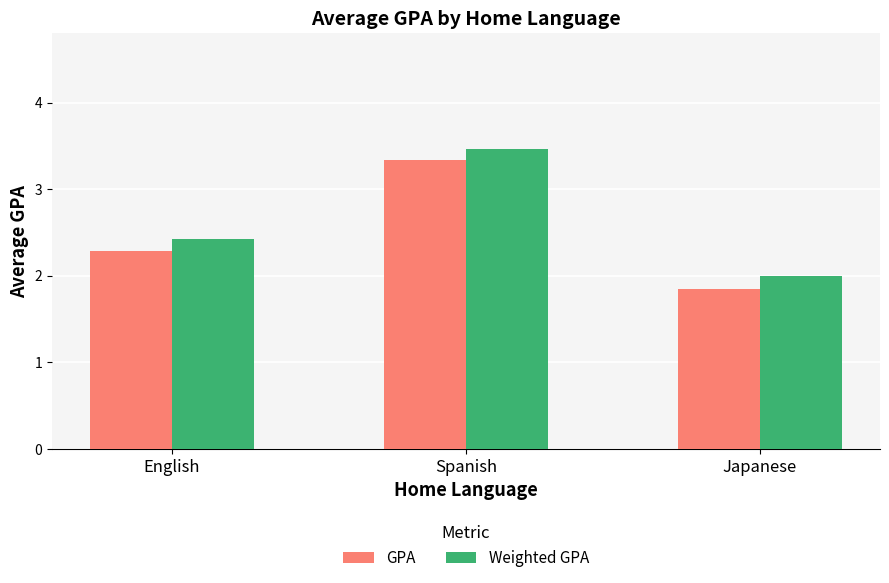

Between Spanish and Japanese, which series saw the biggest shift?

GPA